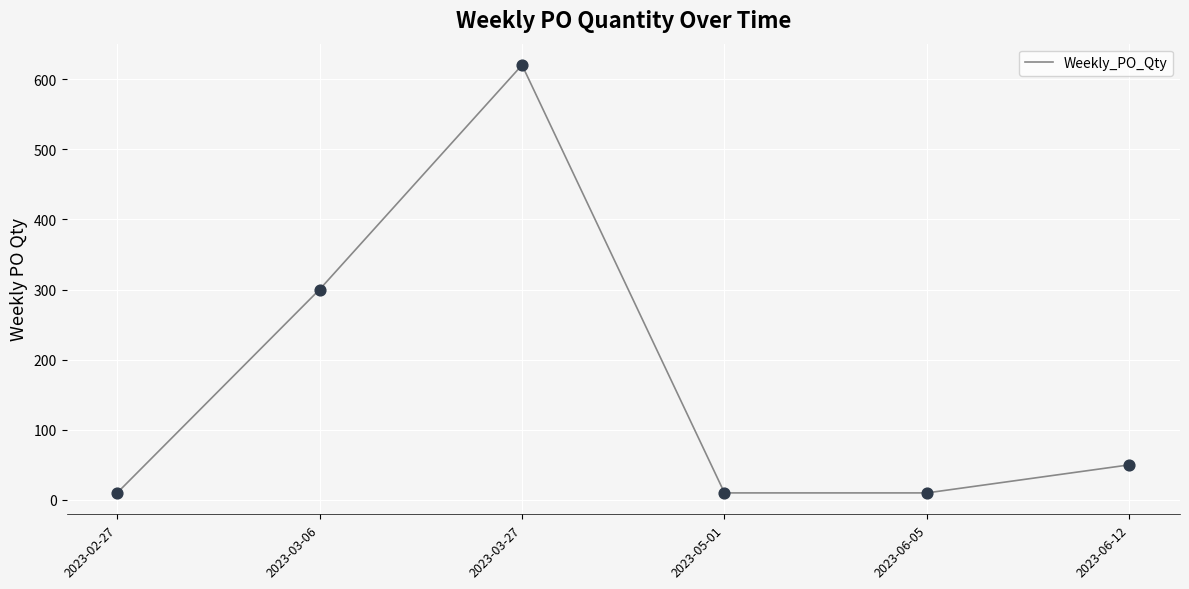

What is the ratio of the value at 2023-03-27 to the value at 2023-02-27?

62.0